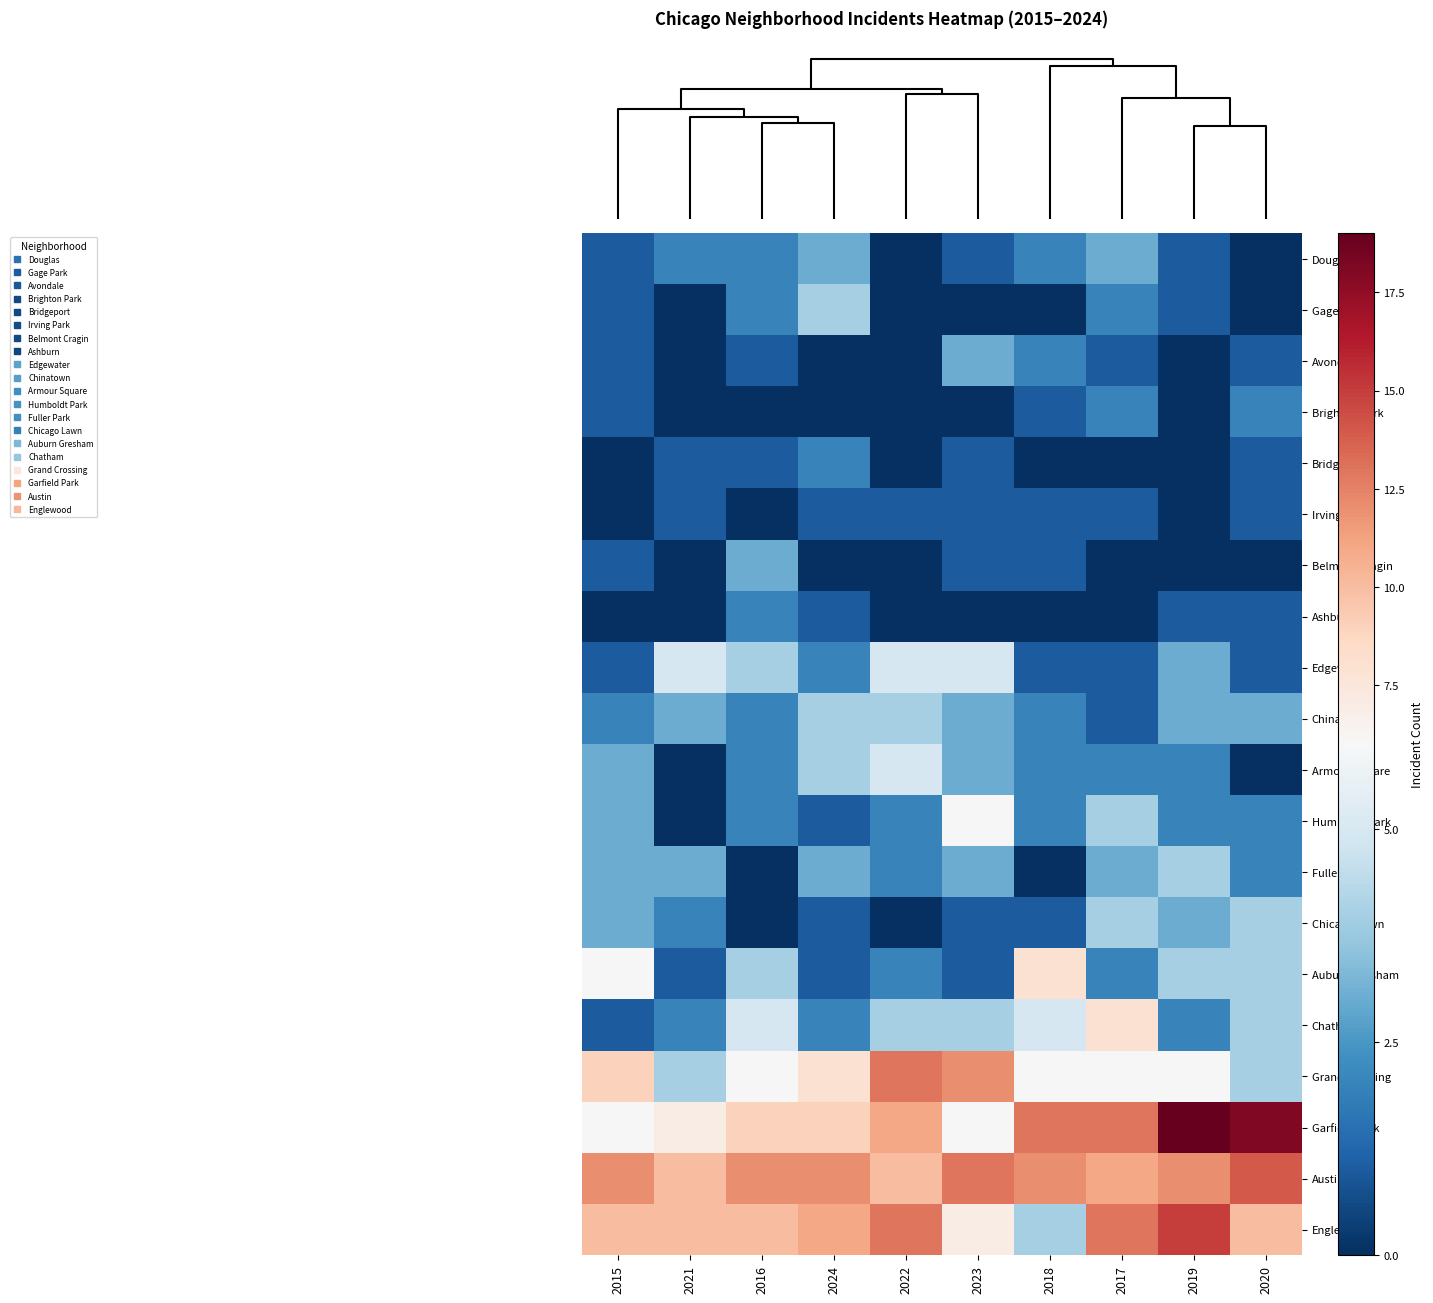

Which label corresponds to the smallest value in the chart?

2022